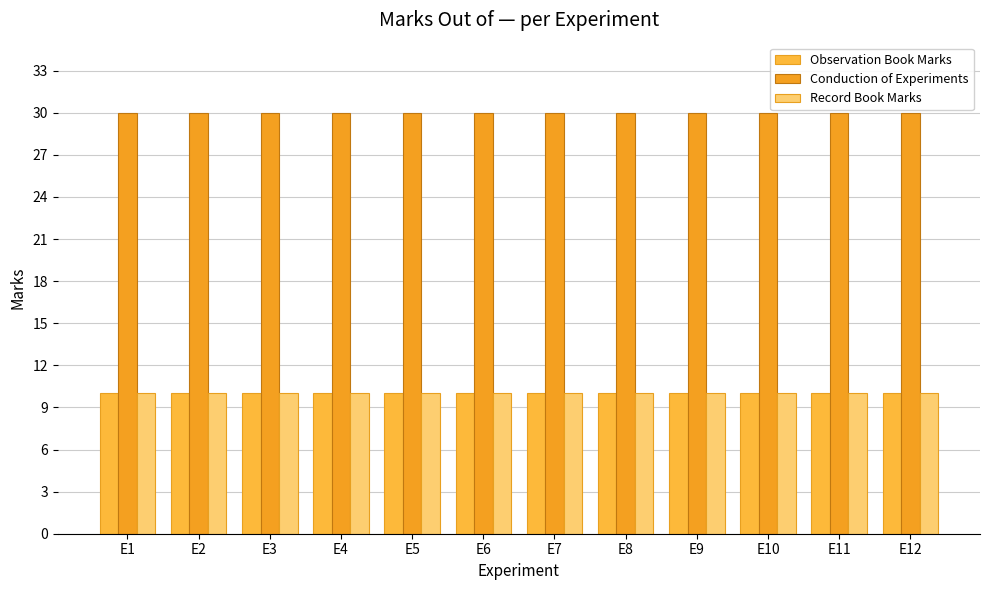

Are the bars horizontal?

No